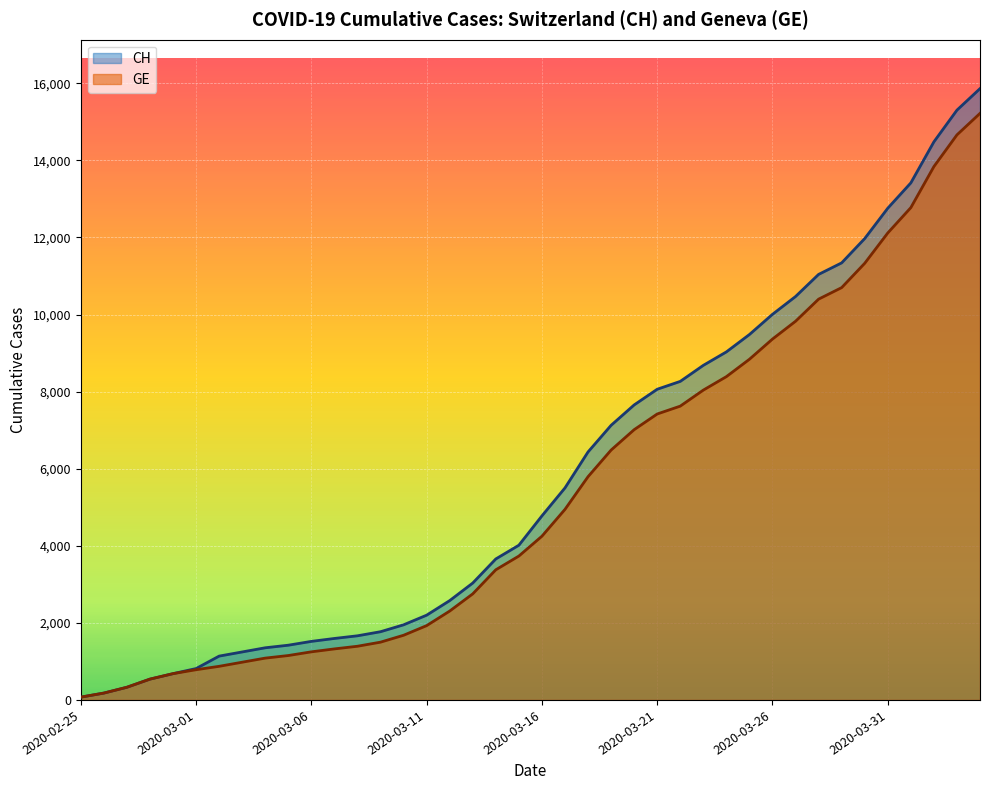

Does the chart display data point markers on the line(s)?

No